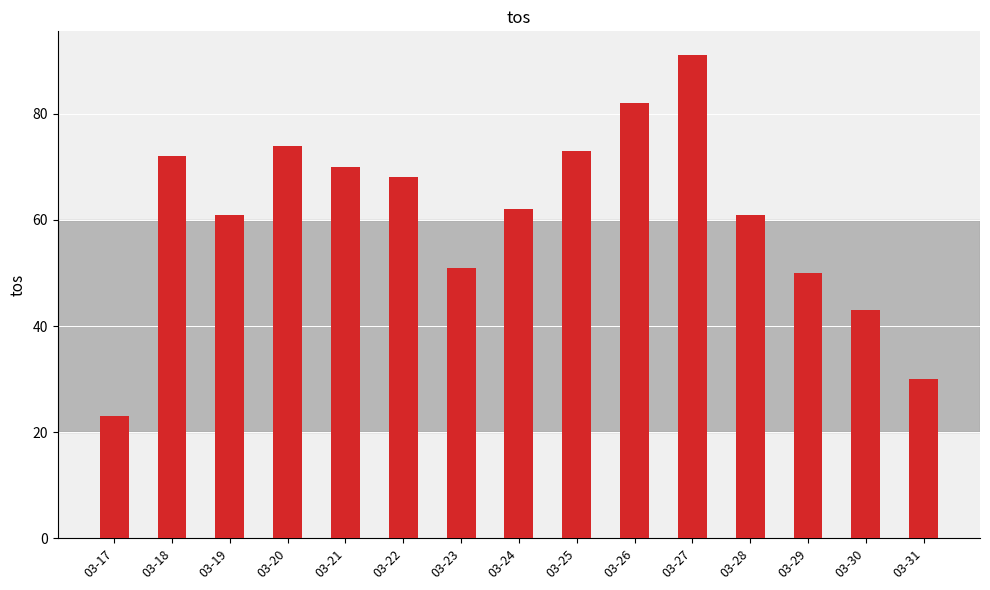

How many bars are there in total?

15